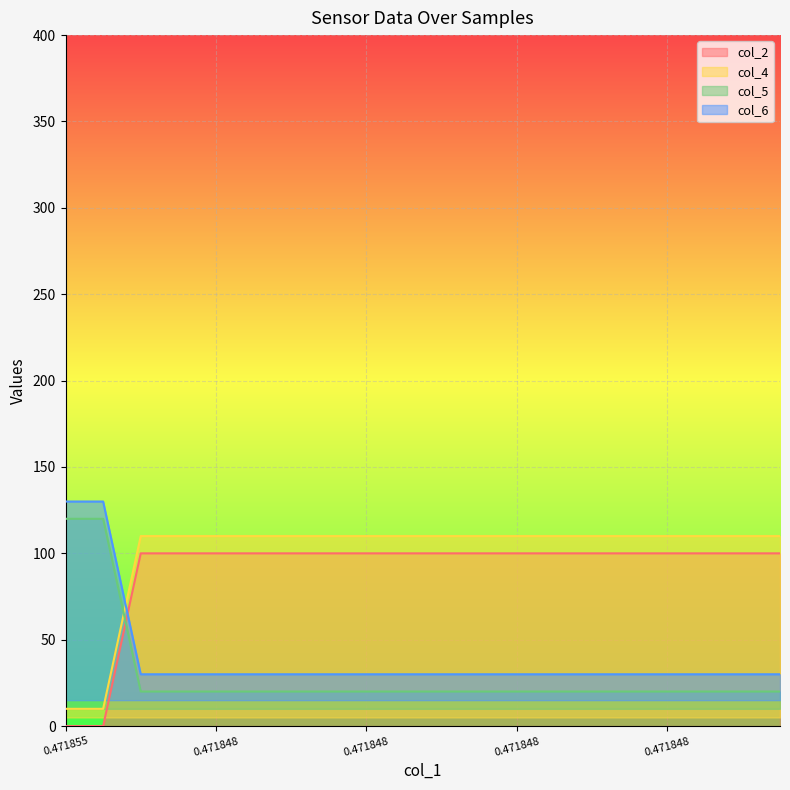

Which category has the highest value across all series?

0.471855